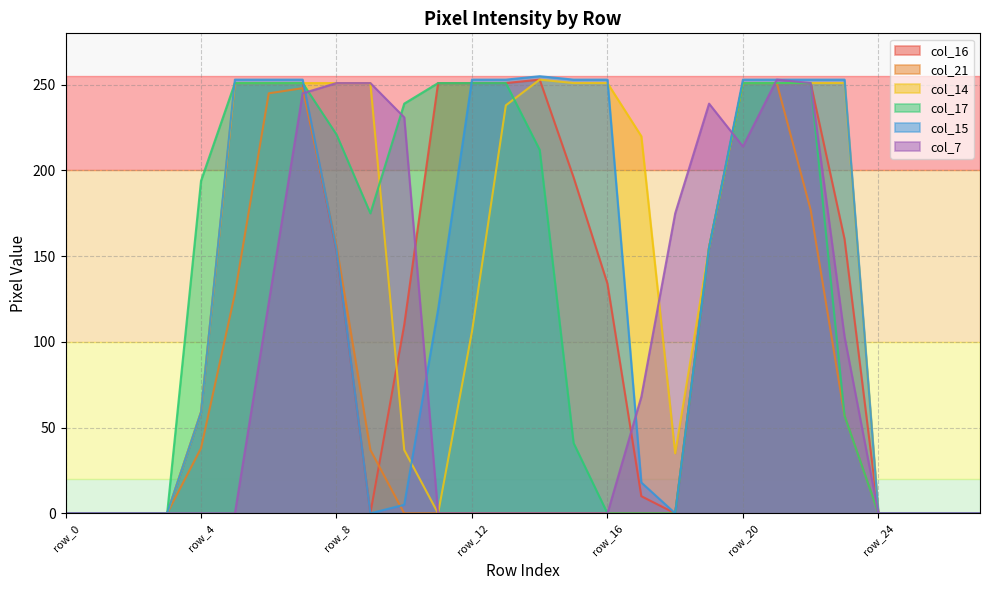

At which label does col_14 first exceed 220?

row_5